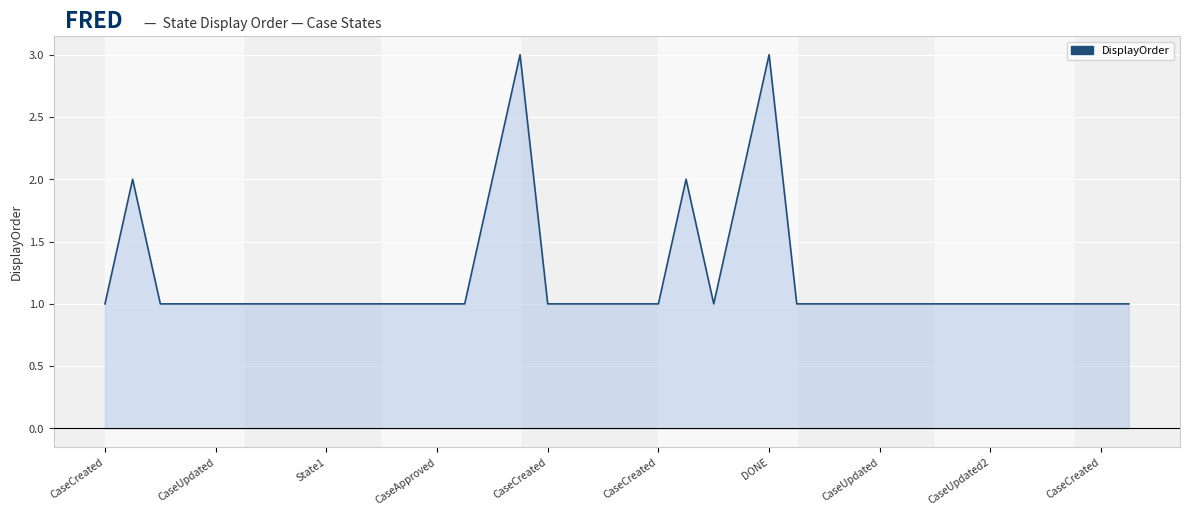

What is the maximum value shown in the chart?

3